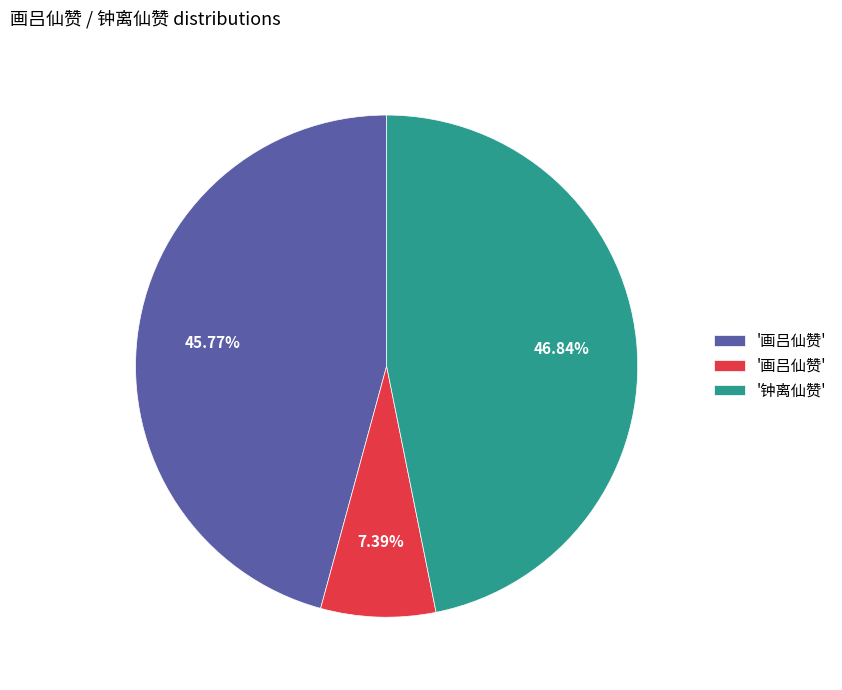

To the nearest percent, what is the average slice percentage?

33%